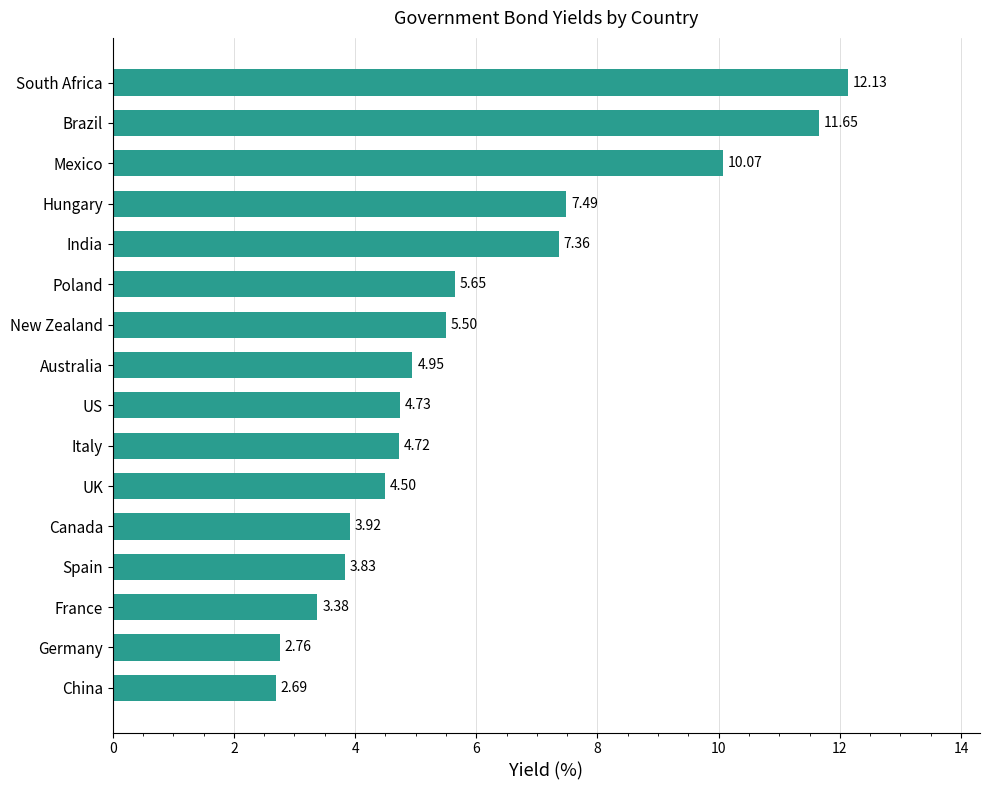

What is the change in value from China to Brazil?

+9.0